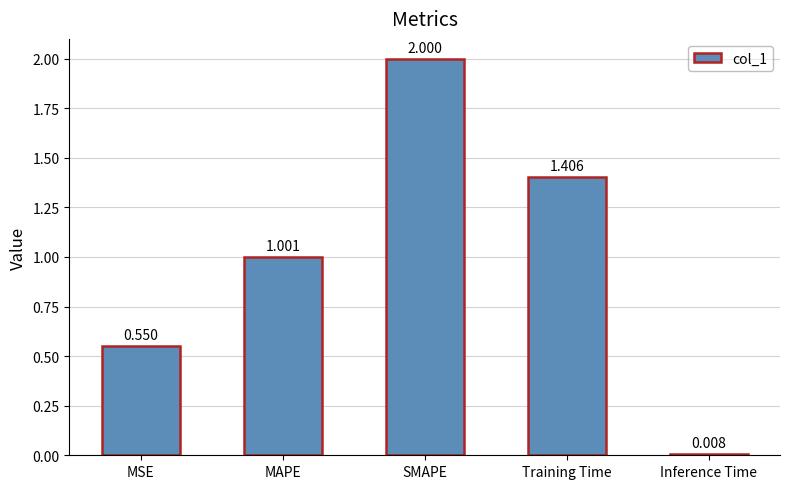

Which has a higher value, MSE or Training Time?

Training Time